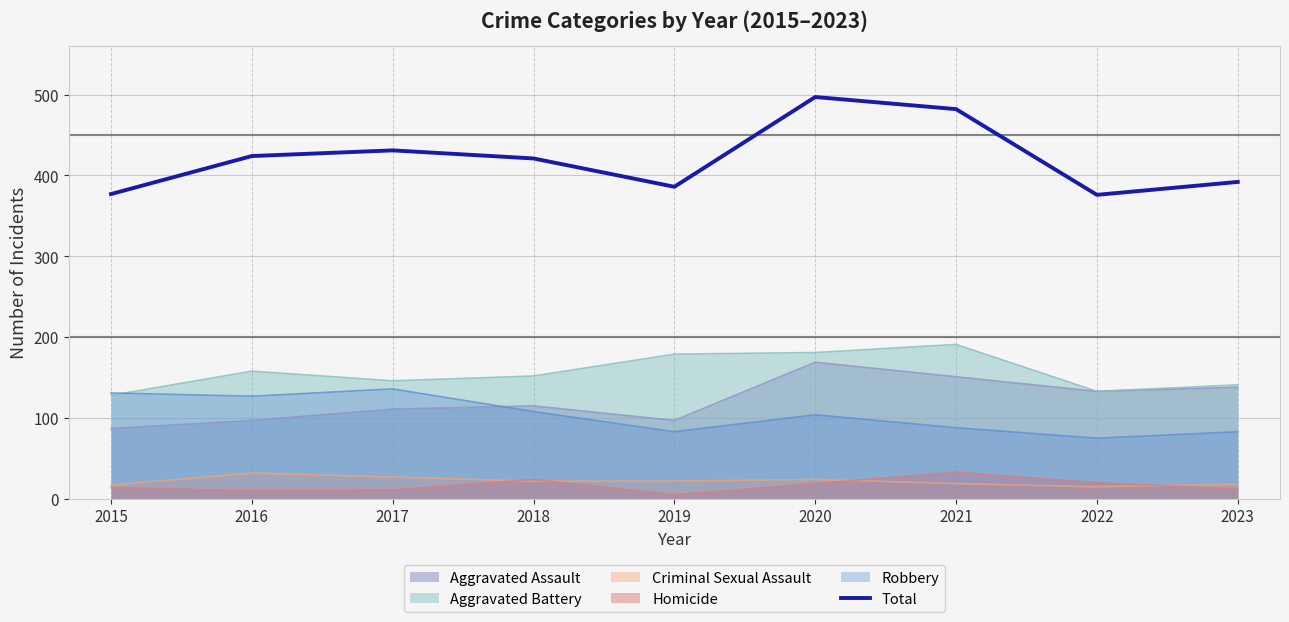

Where is the data nearest to the value 436?

2017